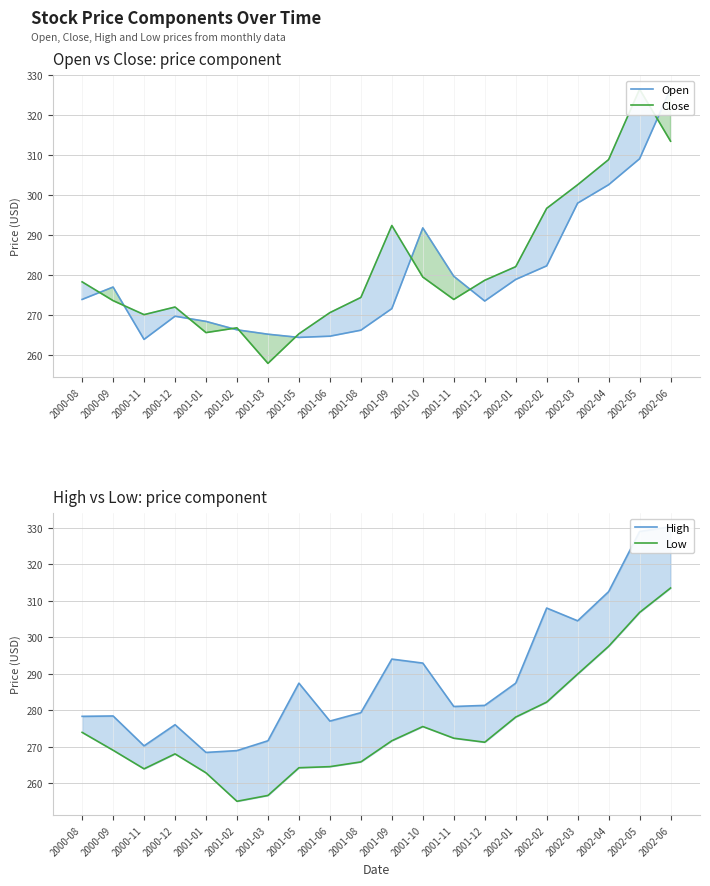

What value does the High series have at 2001-10?

292.9